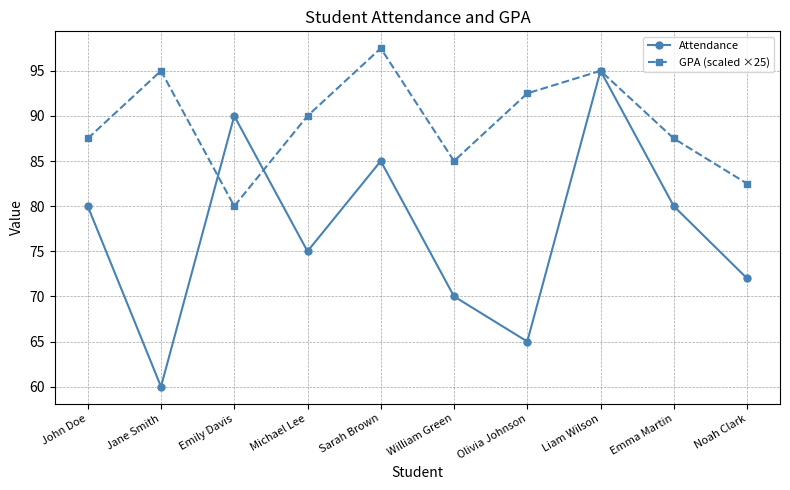

What is the total value across all series at John Doe?

167.5